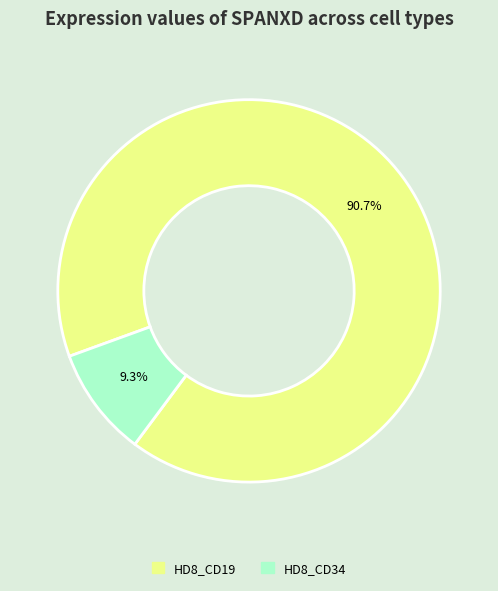

Is there any slice that represents more than half of the pie?

Yes